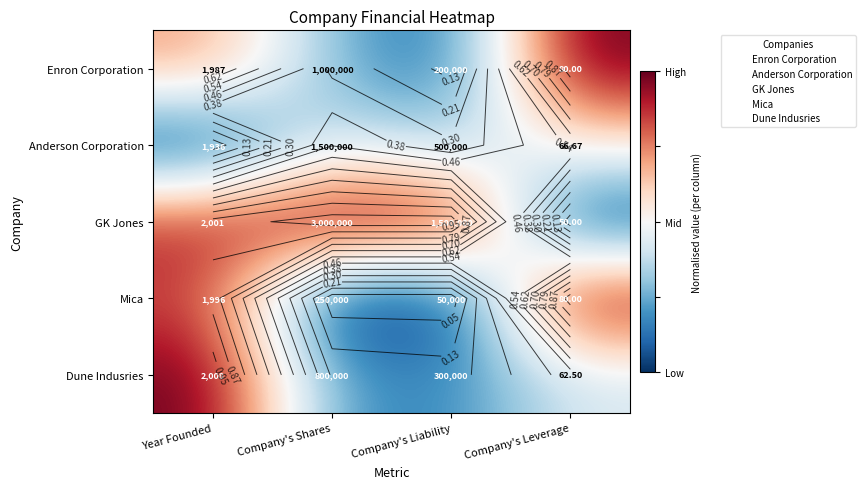

At how many categories does at least one series exceed 0?

4